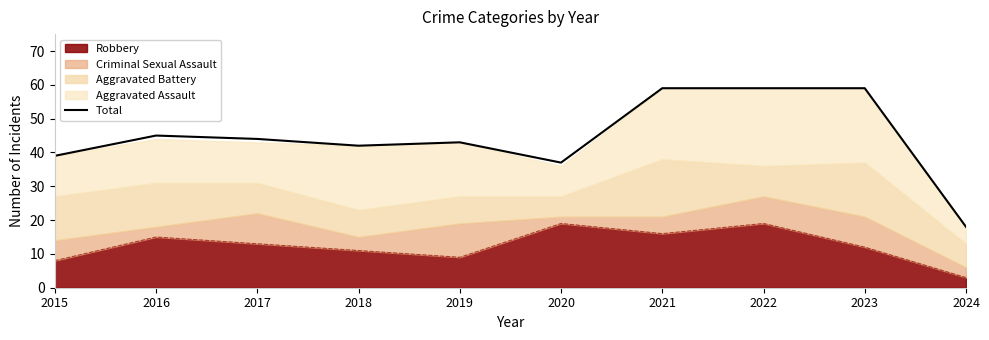

What value does the data have at 2015, to the nearest 10?

40